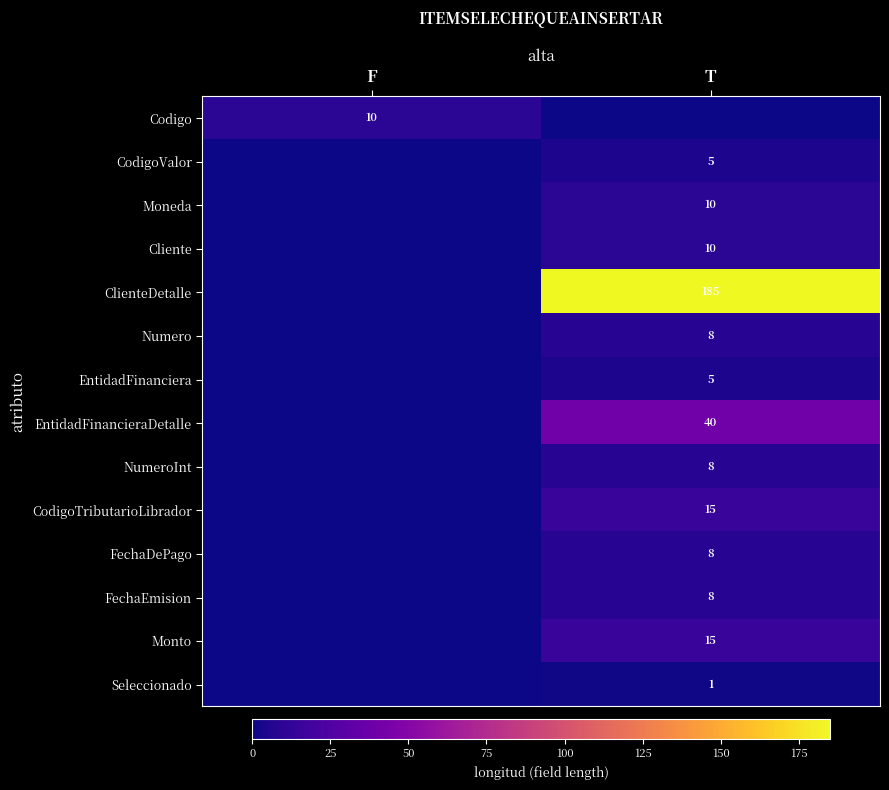

At how many categories does at least one series exceed 132?

1